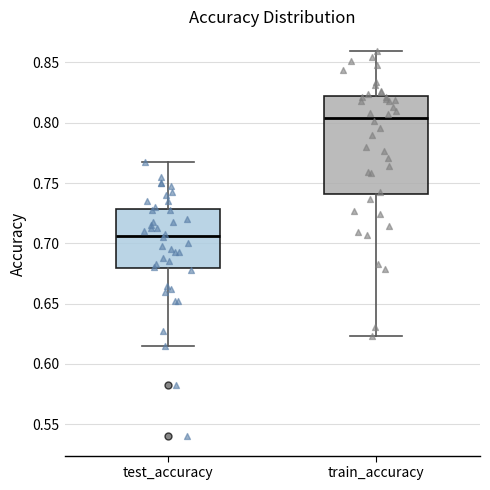

Which box is the tallest, from its lower edge to its upper edge?

train_accuracy